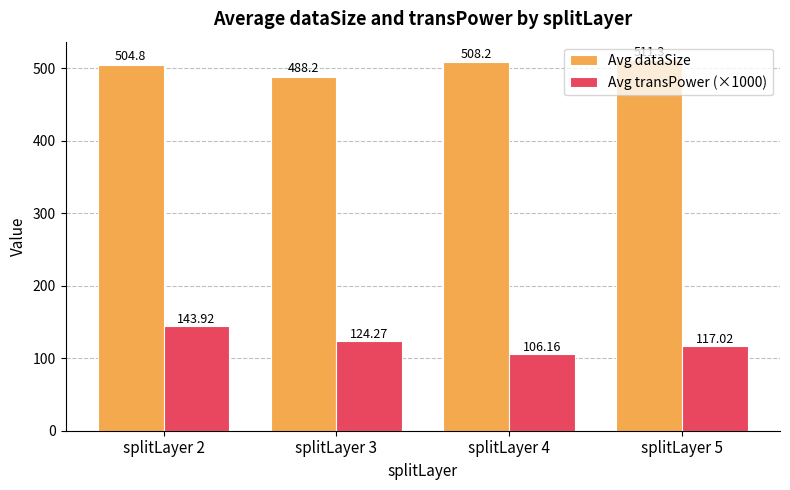

At which label is Avg dataSize closest to 499?

splitLayer 2